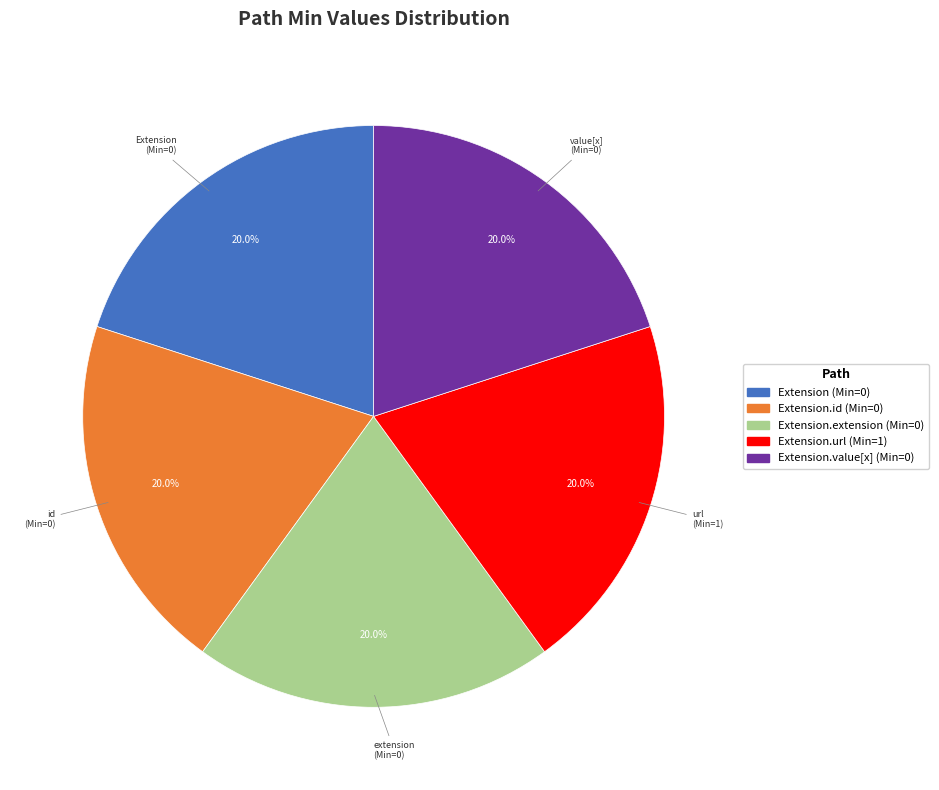

Is there any slice that represents more than half of the pie?

No